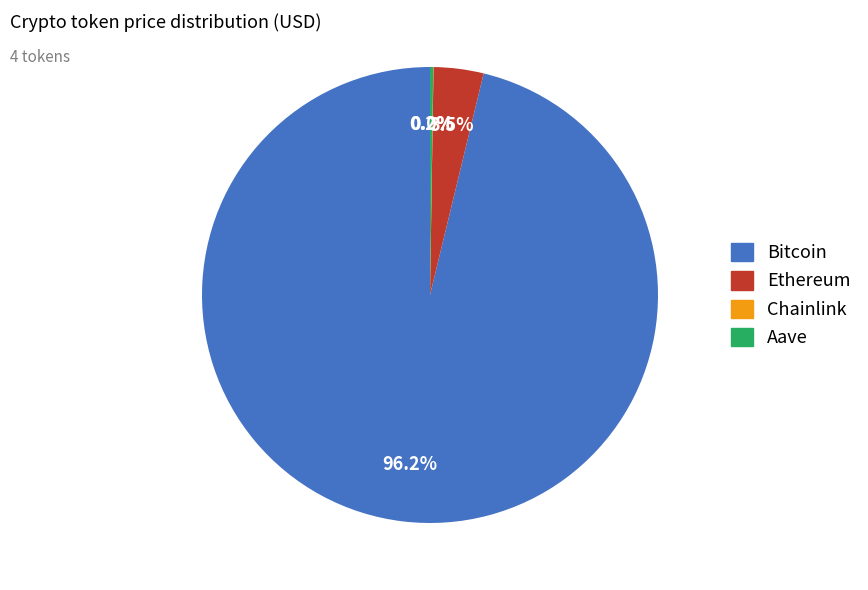

Is there a majority slice in this chart?

Yes